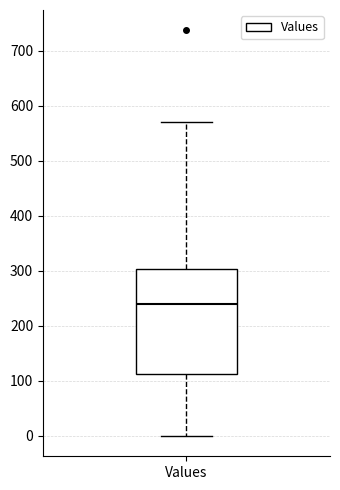

Read this box plot against the y-axis: the position of the median line, the range covered by the box, and the ends of both whiskers. The values are not printed on the chart, so give them approximately, as read against the axis.

median 240, box 110 to 300, whiskers 0 to 570